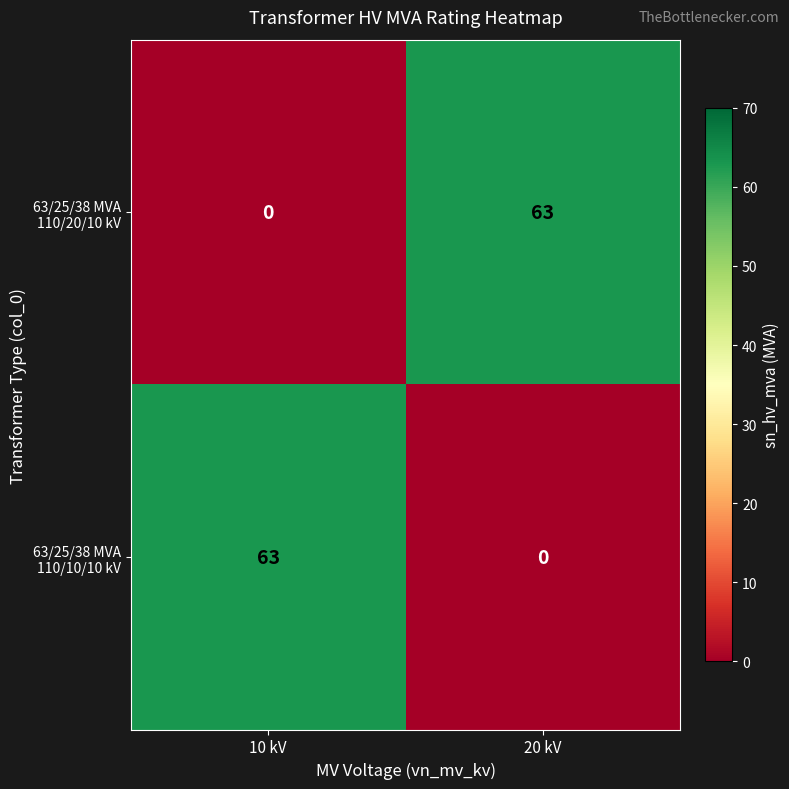

What is the greatest value displayed?

63